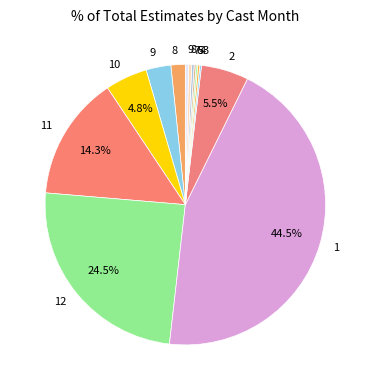

Which category has the smallest portion of the pie?

5